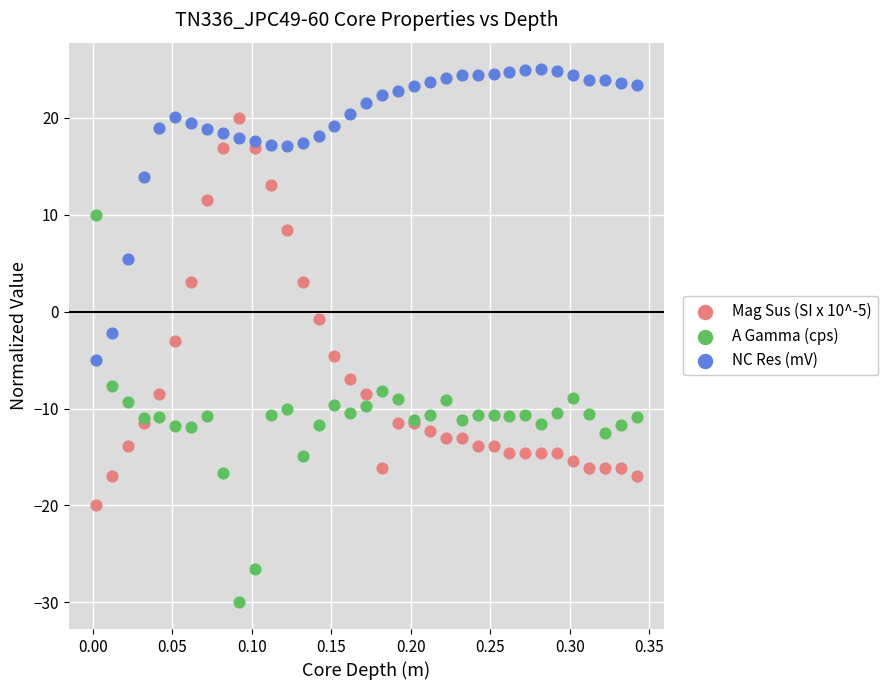

What is the X range (max minus min) for the scatter plot?

0.3